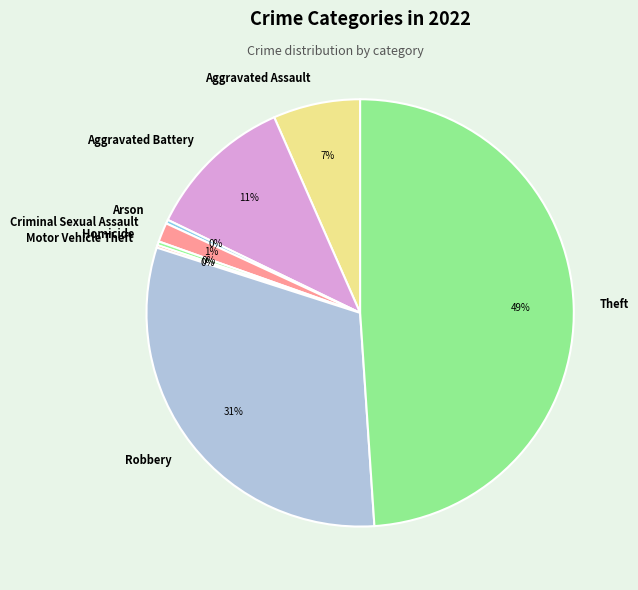

Between Criminal Sexual Assault and Homicide, which is larger?

Criminal Sexual Assault